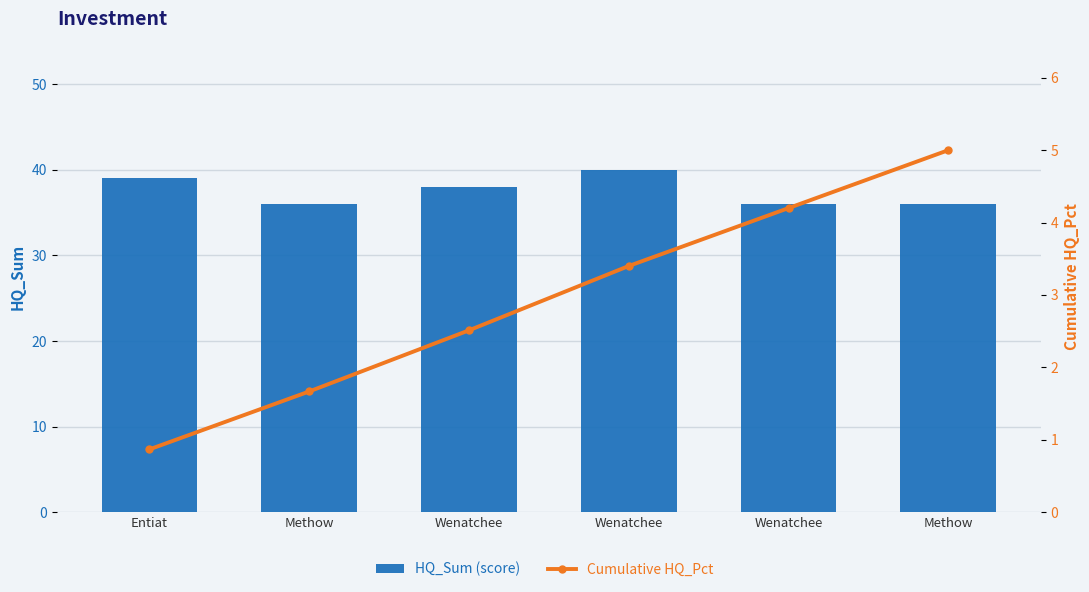

Which category has the highest value in the HQ_Sum (score) series?

Wenatchee